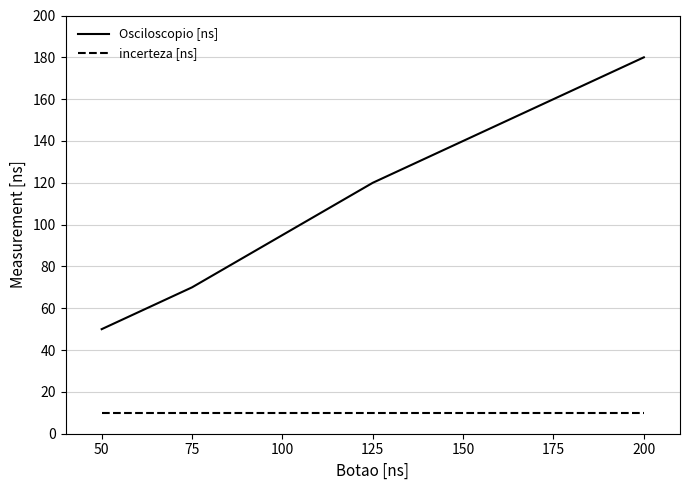

How many series are shown in this chart?

2